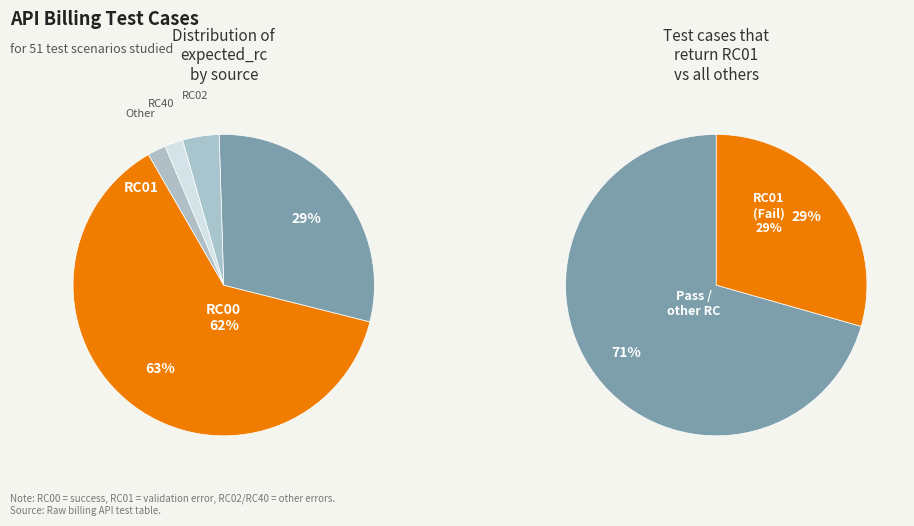

What percentage is the RC00 slice, to the nearest percent?

63%